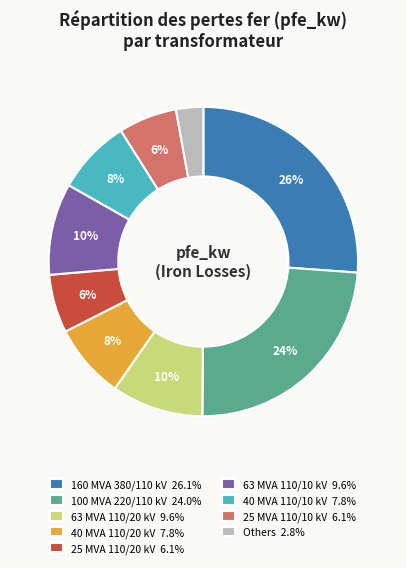

Is there any slice that represents more than half of the pie?

No